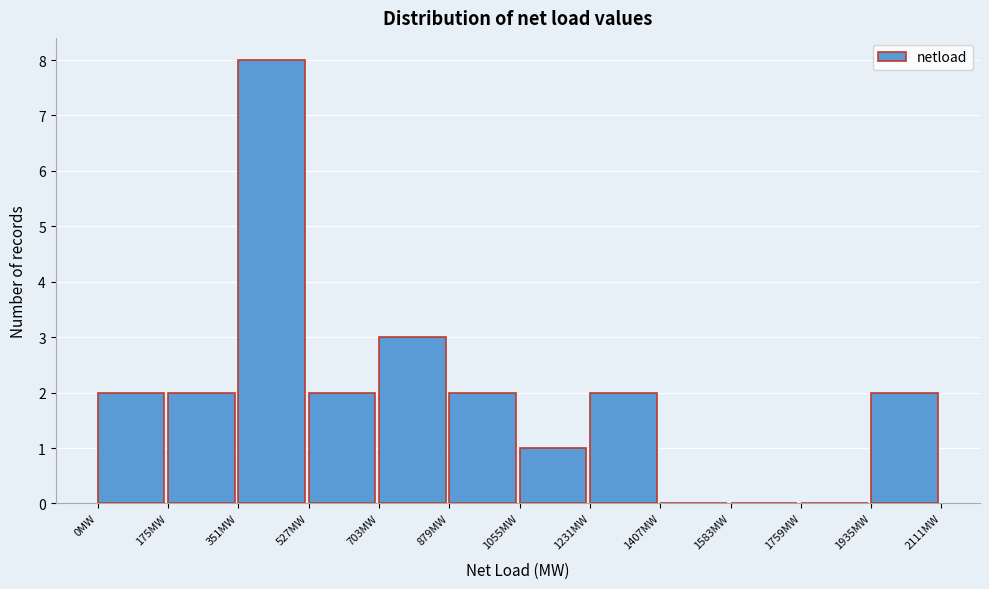

Reading left to right, transcribe this chart: for each bar, give the range it covers on the x-axis and its height. Neither the bar edges nor the heights are printed on the chart, so give them approximately, as read against the axes.

0 to 180: 2
180 to 360: 2
360 to 520: 8
520 to 700: 2
700 to 880: 3
880 to 1060: 2
1060 to 1240: 1
1240 to 1400: 2
1400 to 1580: 0
1580 to 1760: 0
1760 to 1940: 0
1940 to 2120: 2